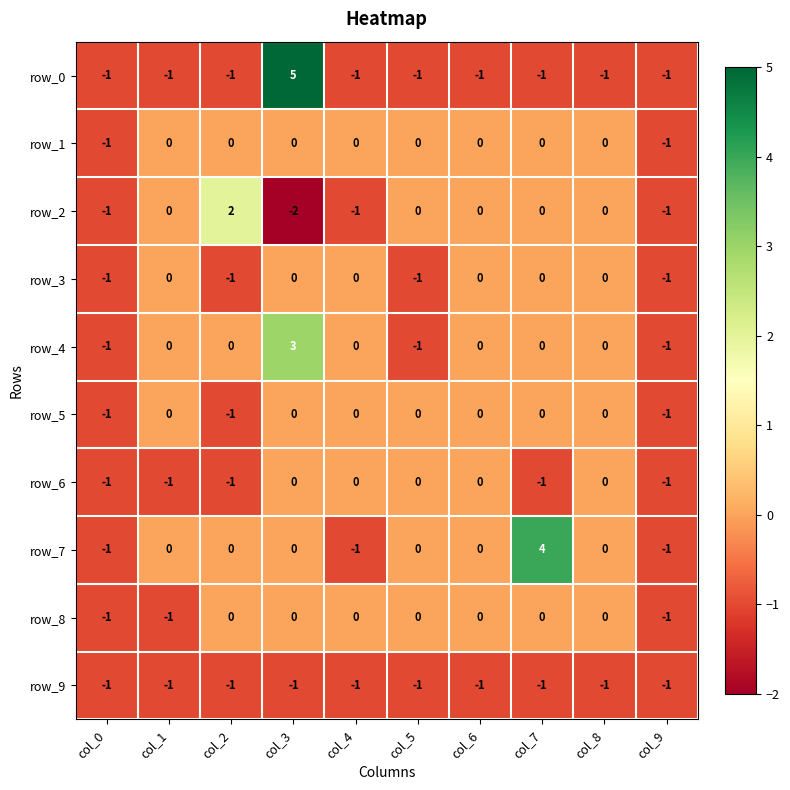

The row_5 series shows 0 at col_8. True or false?

True